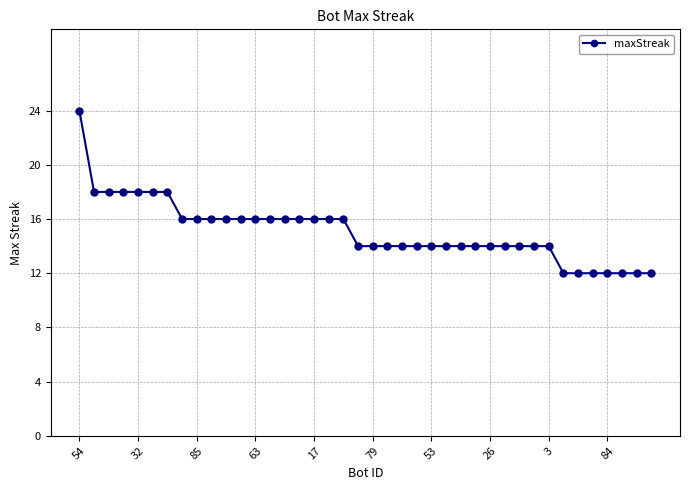

What is the value of the 1st point from the left?

24